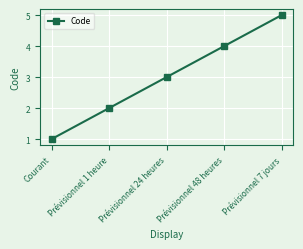

What is the maximum value shown in the chart?

5